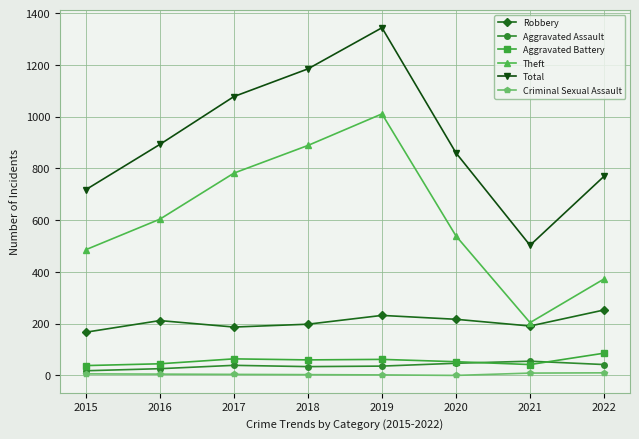

What is the maximum value shown in the chart?

1344